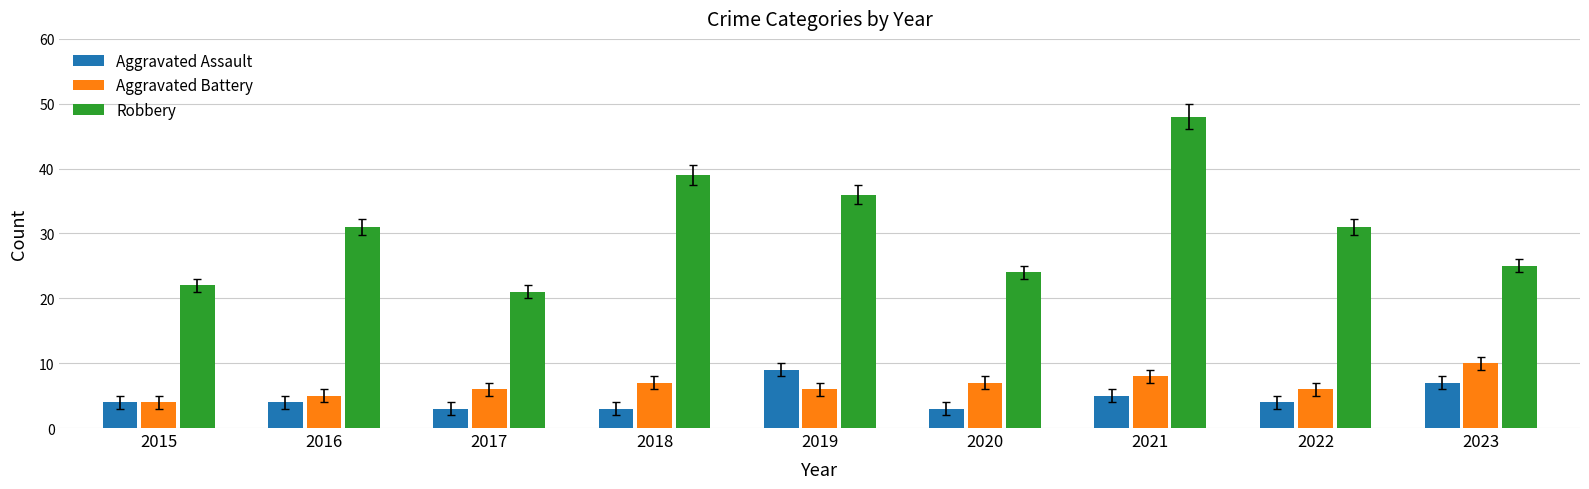

What is the value of the Aggravated Assault bar at the 1st from the left?

4